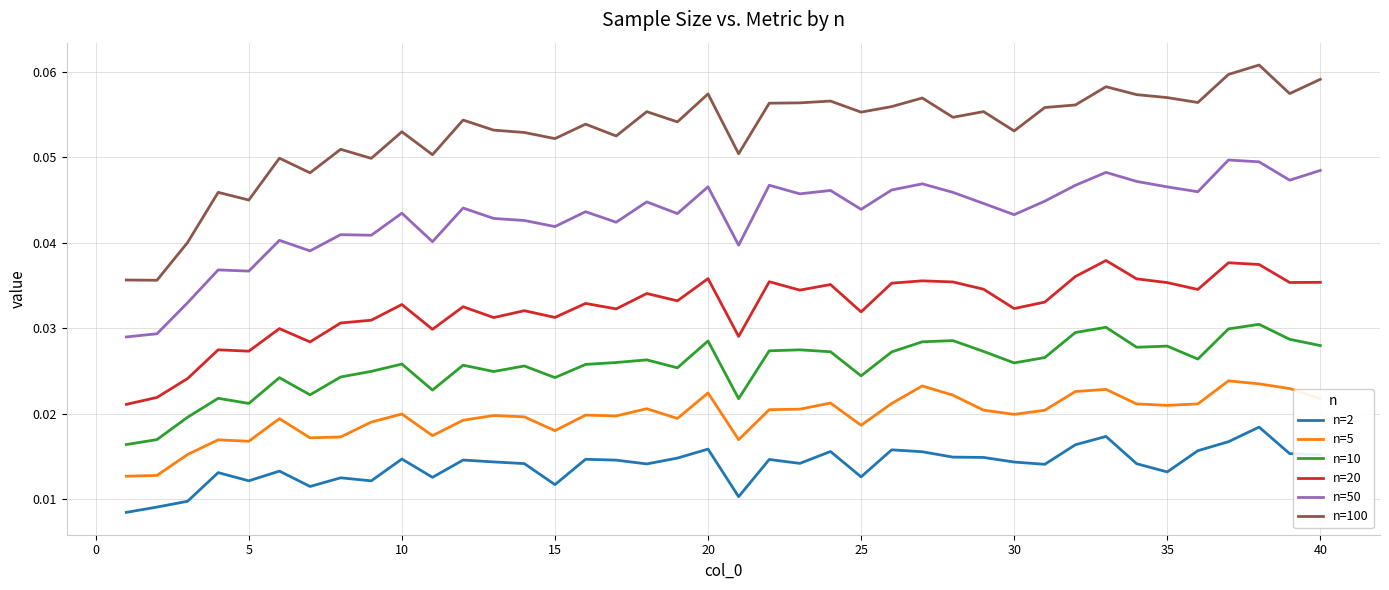

Which series has the largest total across all categories?

n=100